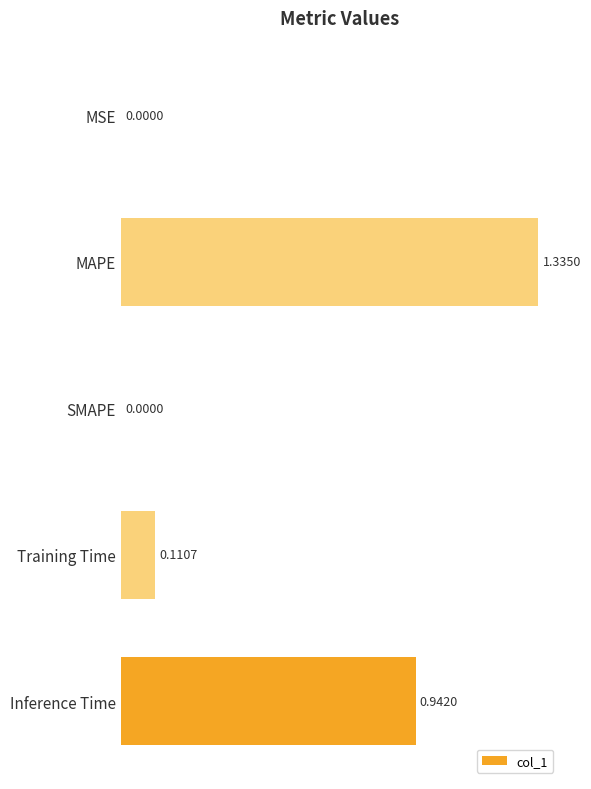

Which category has the highest value across all series?

MAPE